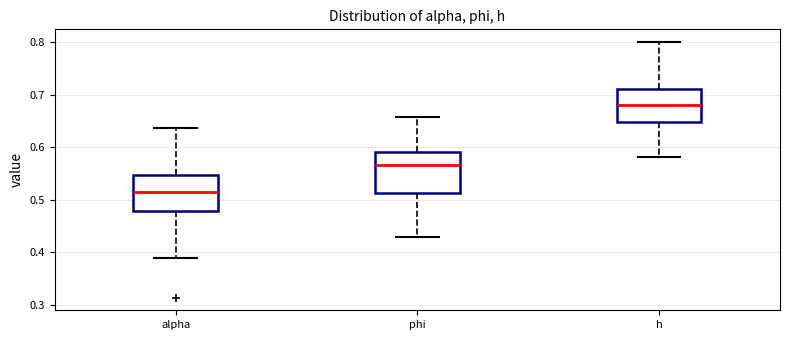

Which box has the lowest median line?

alpha